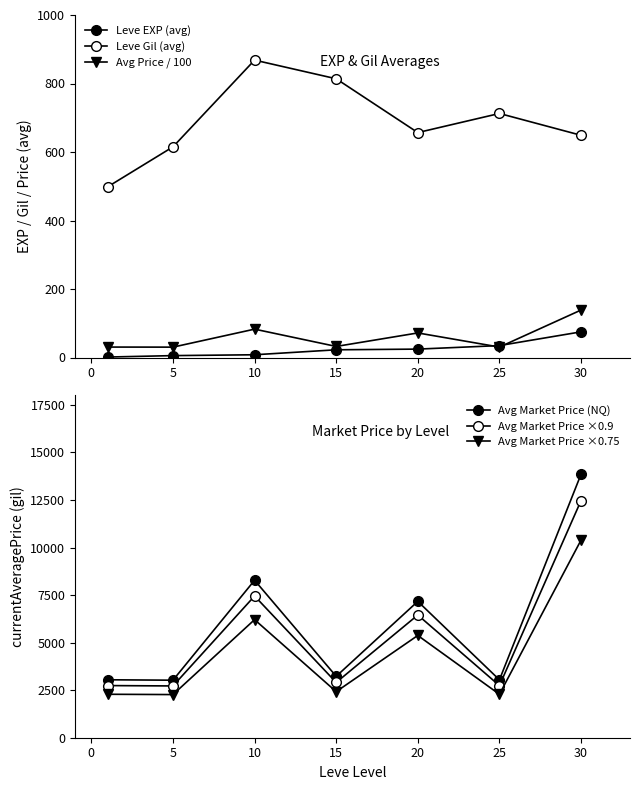

Which series changed the most between −5 and 20?

Leve Gil (avg)